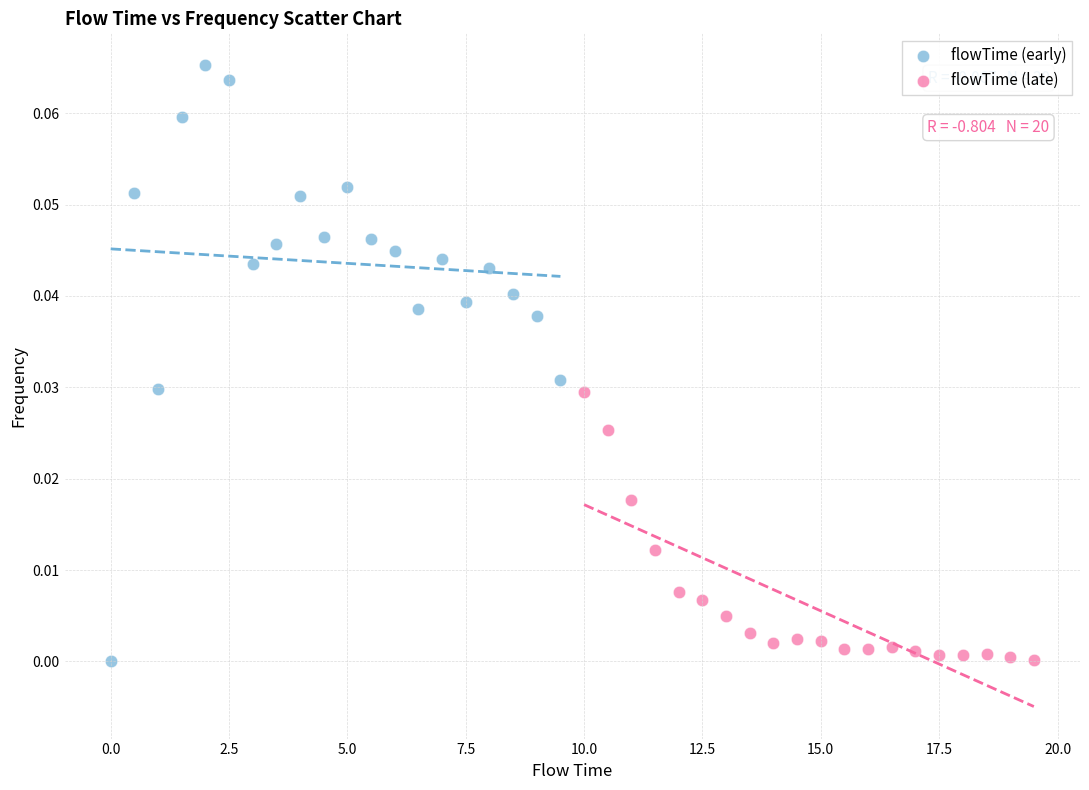

What are all the series names shown in the legend?

flowTime (early), flowTime (late)